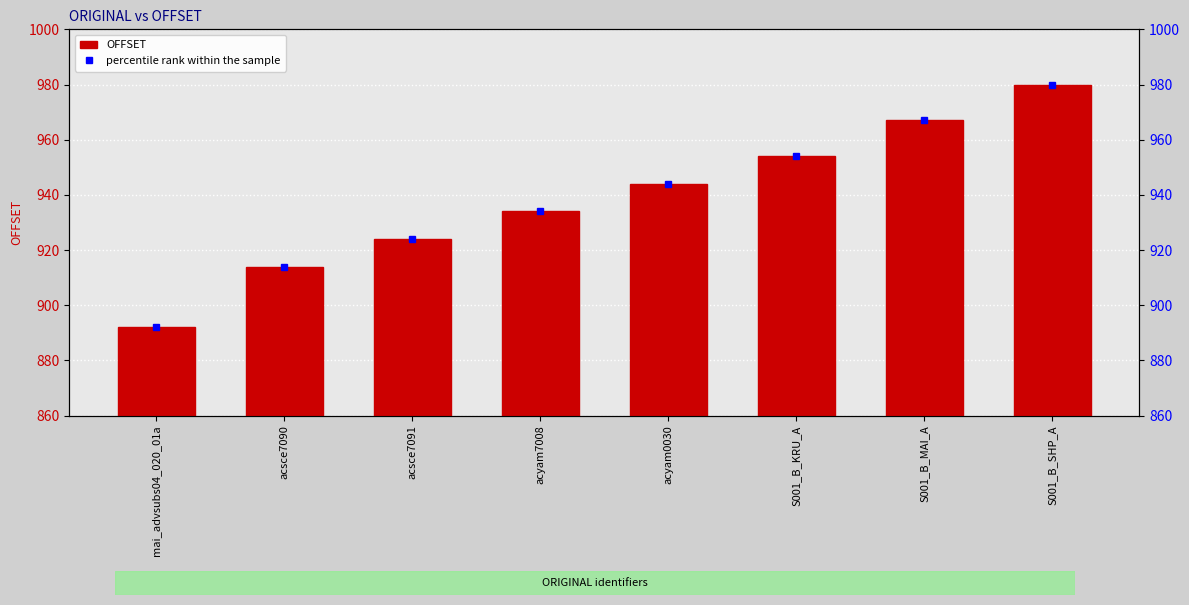

What position from the right is S001_B_KRU_A?

3